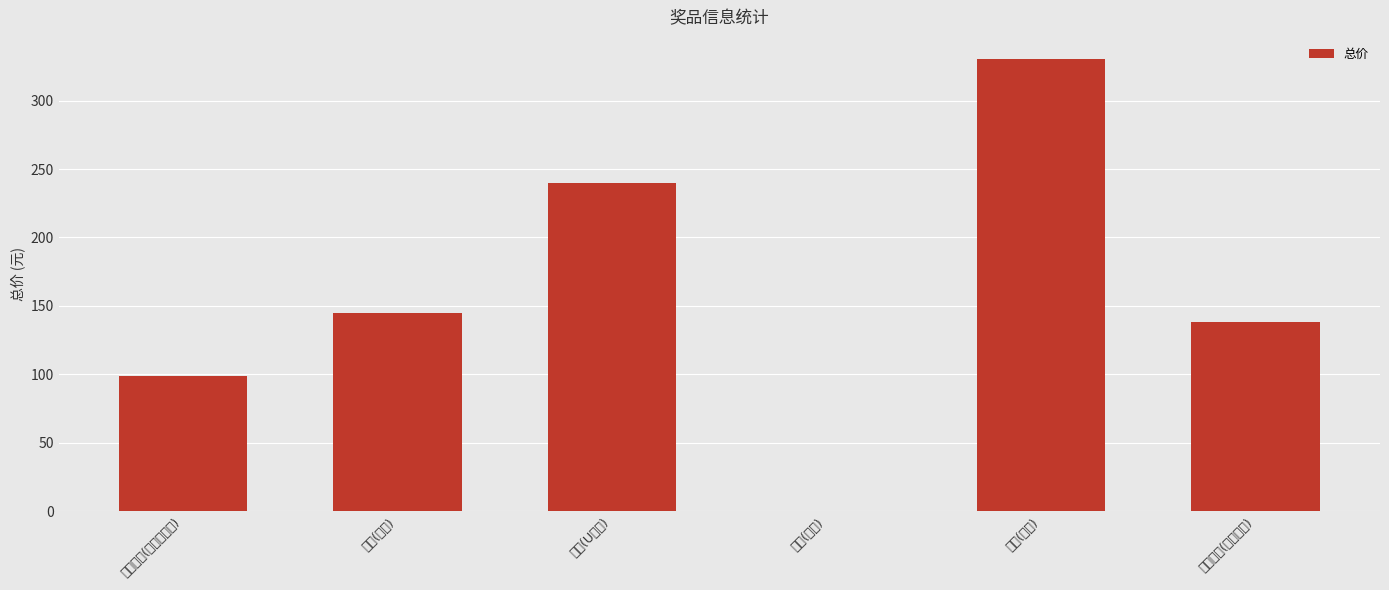

What is the change in value from 三等(本子) to 线上奖品(移动电源)?

+138